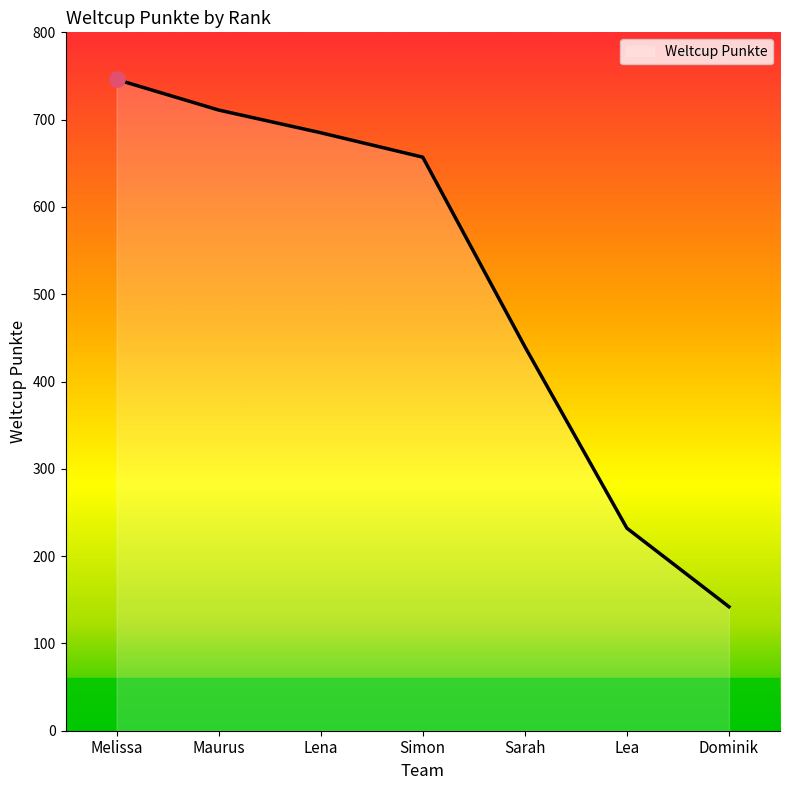

What is the change in value from Lena to Simon?

-28